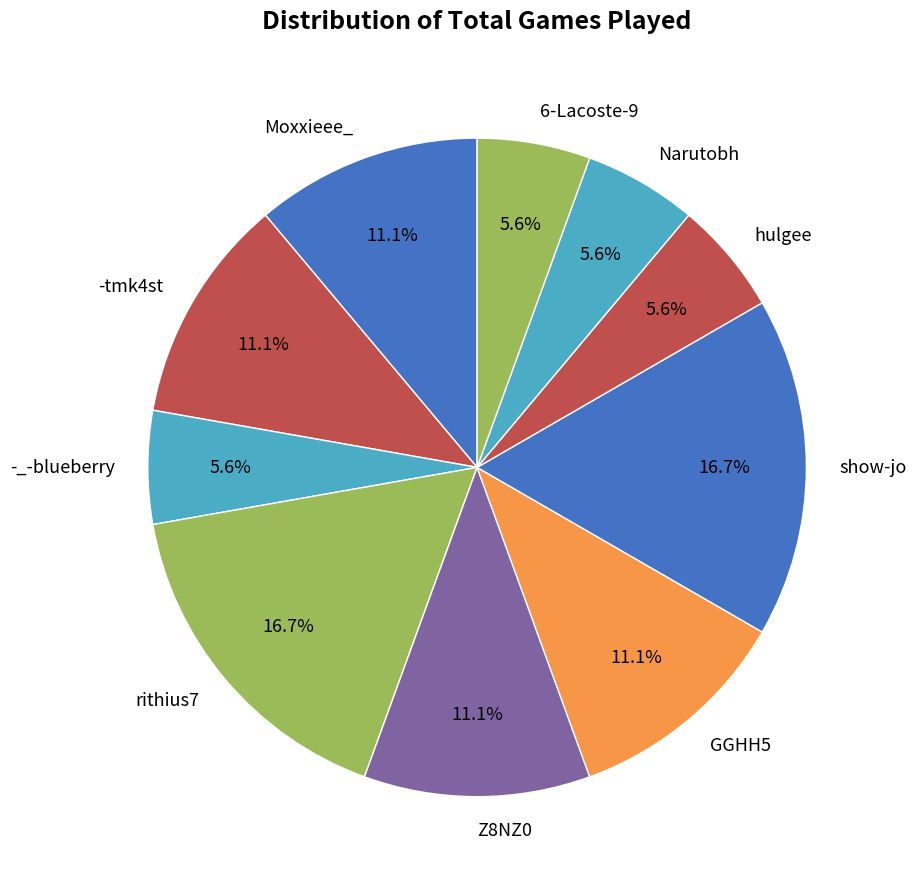

To the nearest percent, what is the average slice percentage?

10%